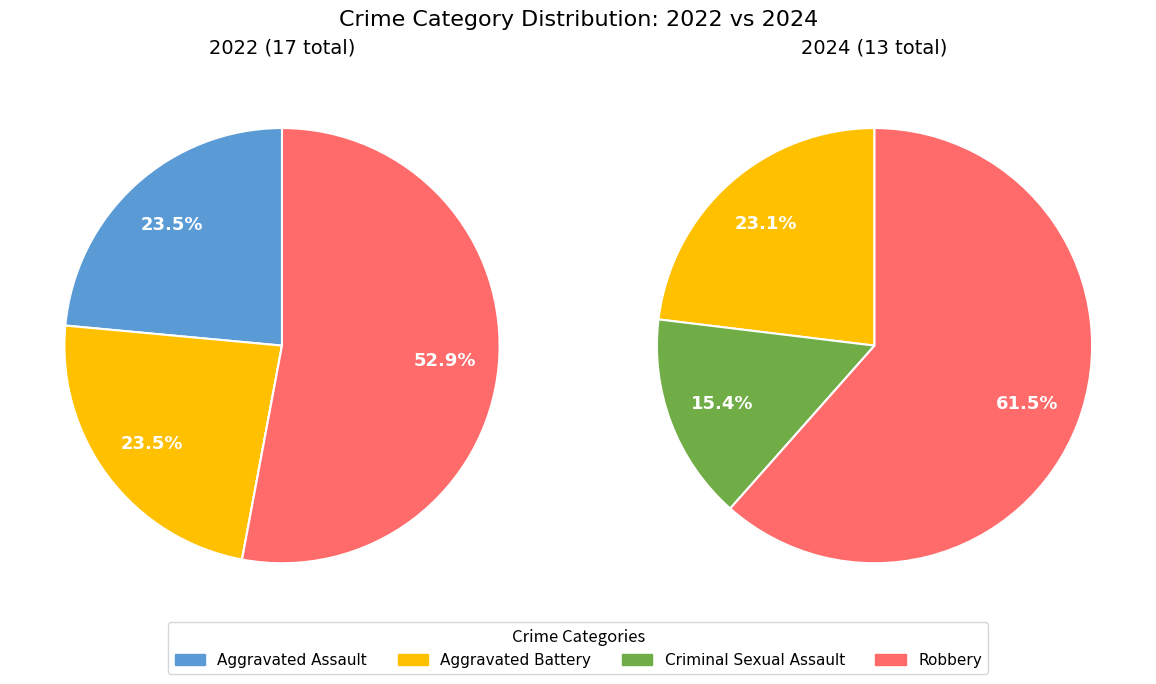

To the nearest percent, what is the difference between the values_2024 and 2 slice percentages?

8%